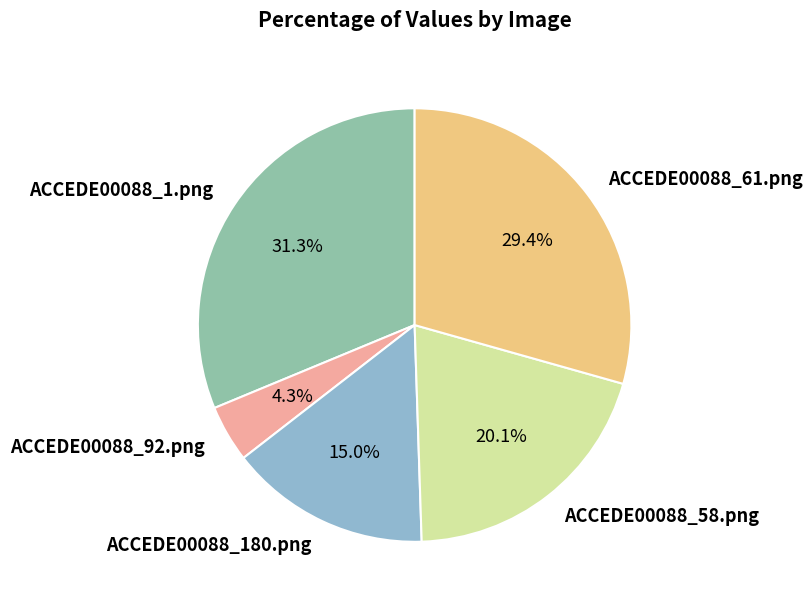

Count the number of slices in the pie.

5